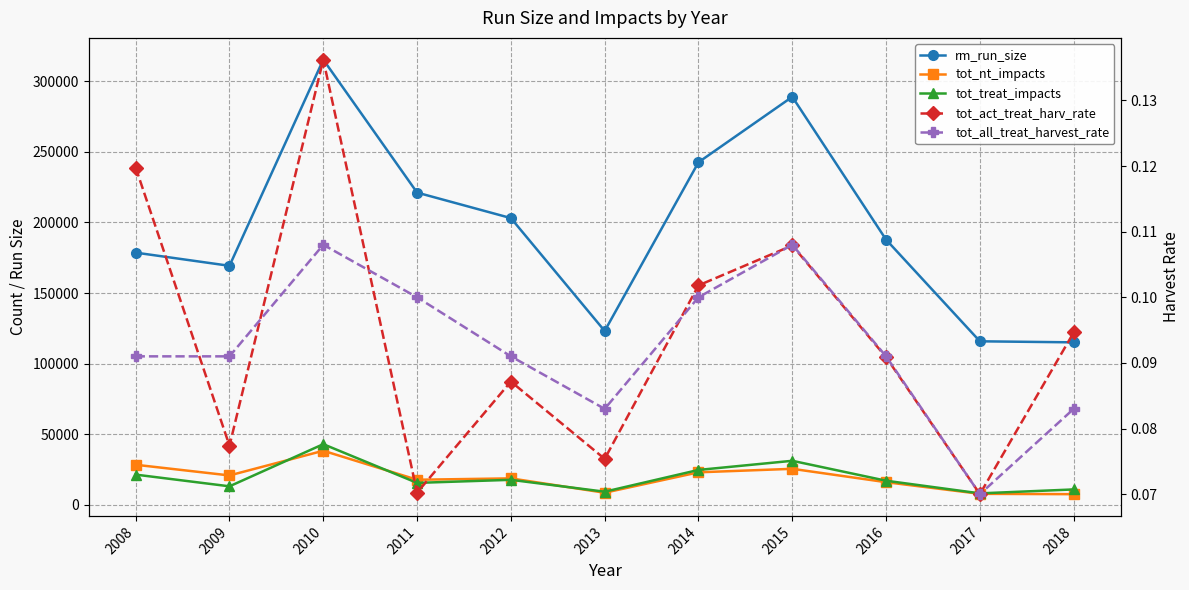

What is the approximate value of tot_nt_impacts at 2011?

17752.0